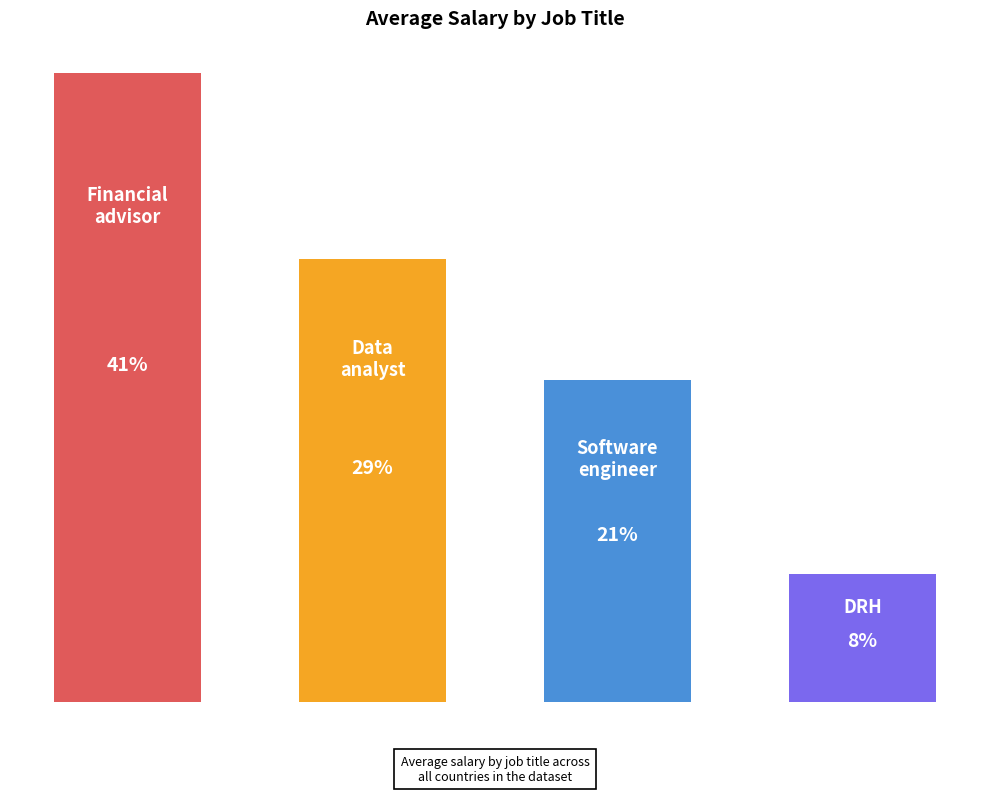

True or false: Software engineer has a value of 53313 at Data analyst.

False